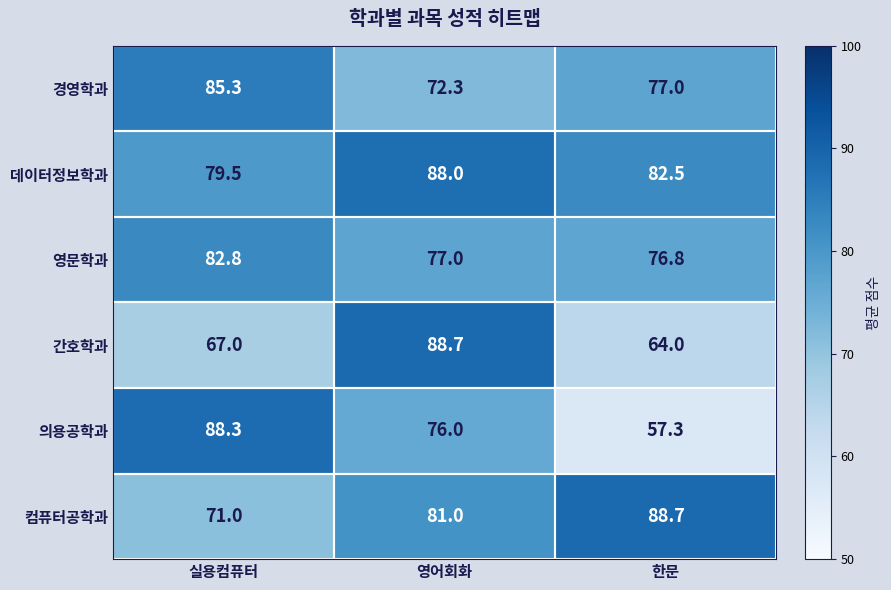

At which category is the sum across all series the highest?

영어회화